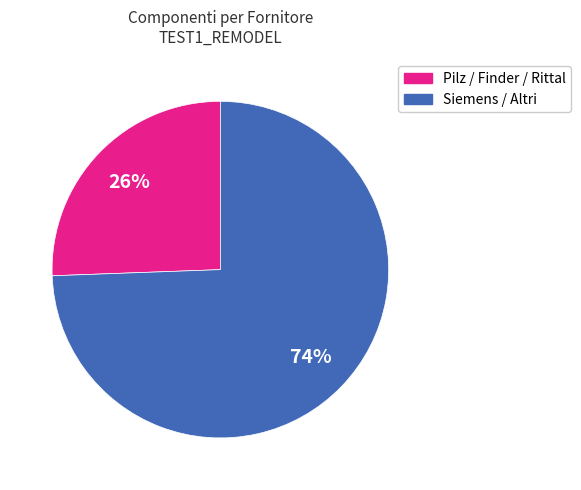

To the nearest percent, what is the average slice percentage?

50%